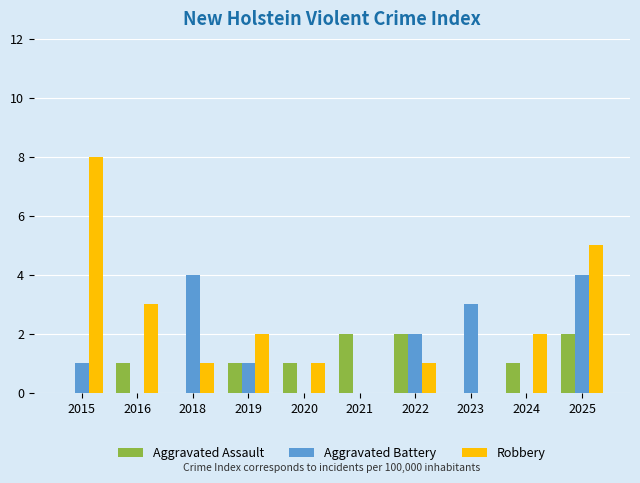

At which label is Aggravated Battery closest to 2?

2022